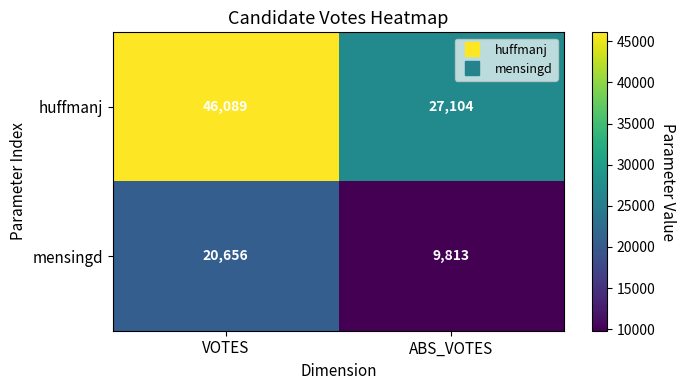

What is the spread (max minus min) of values at ABS_VOTES?

17291